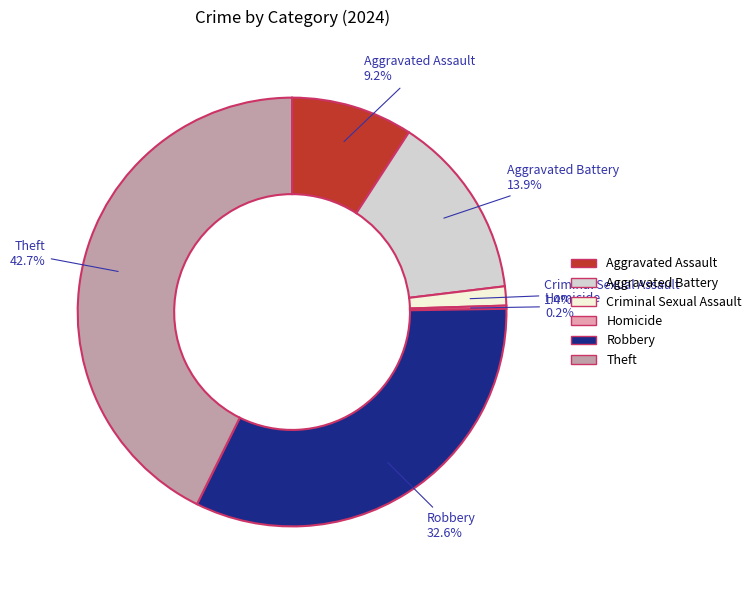

Which slice is the largest?

Theft